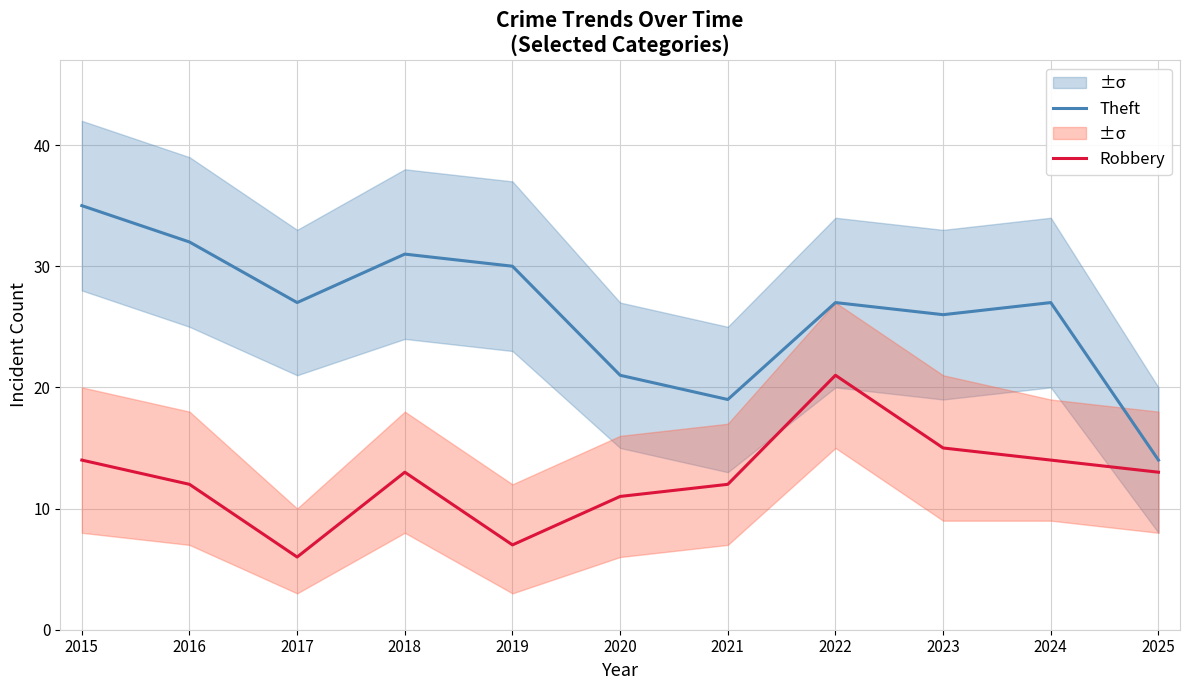

List the series in order of their peak value, lowest first.

Robbery, Theft